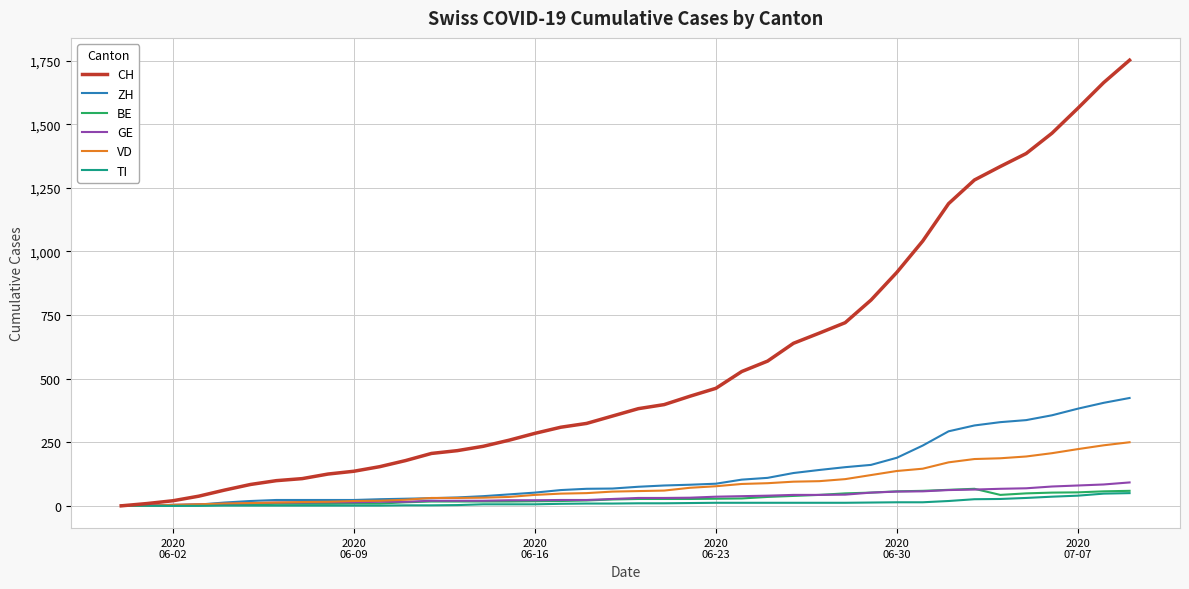

Which series has the largest range (max minus min)?

CH